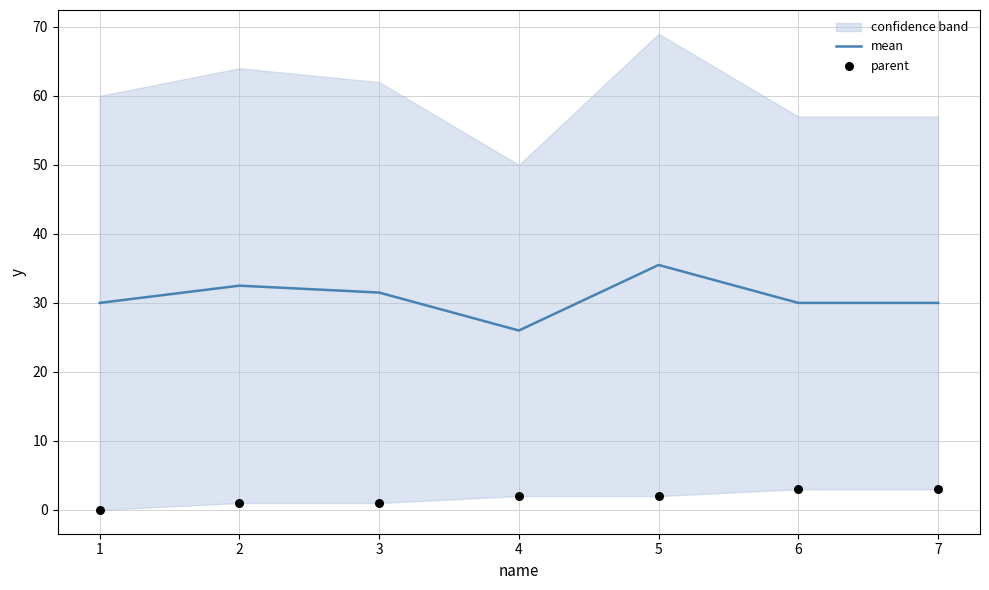

Which series reaches the maximum Y coordinate?

mean